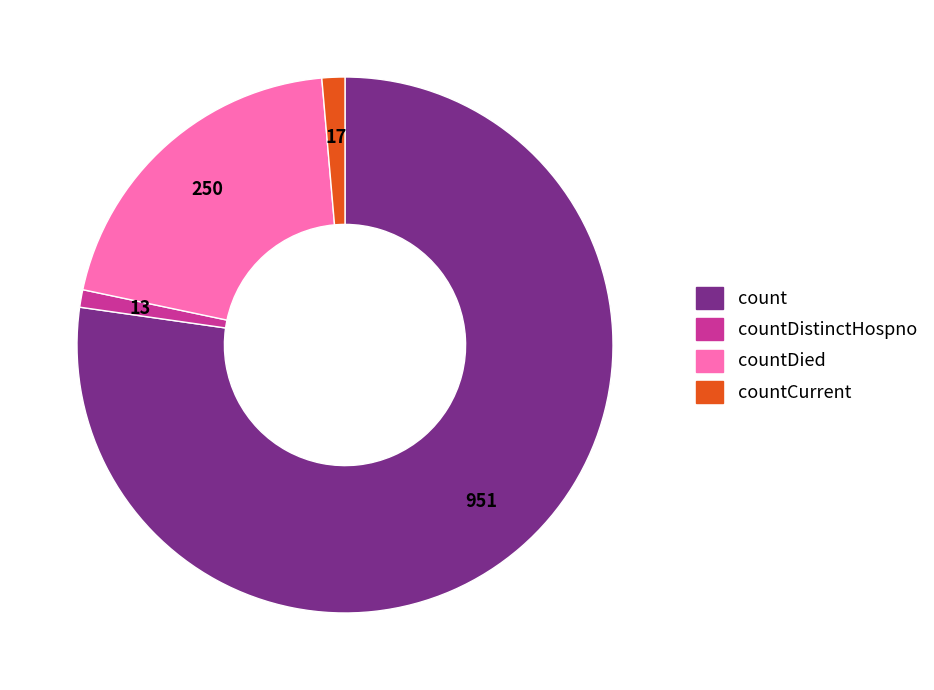

The count slice represents 77% of the pie. True or false?

True